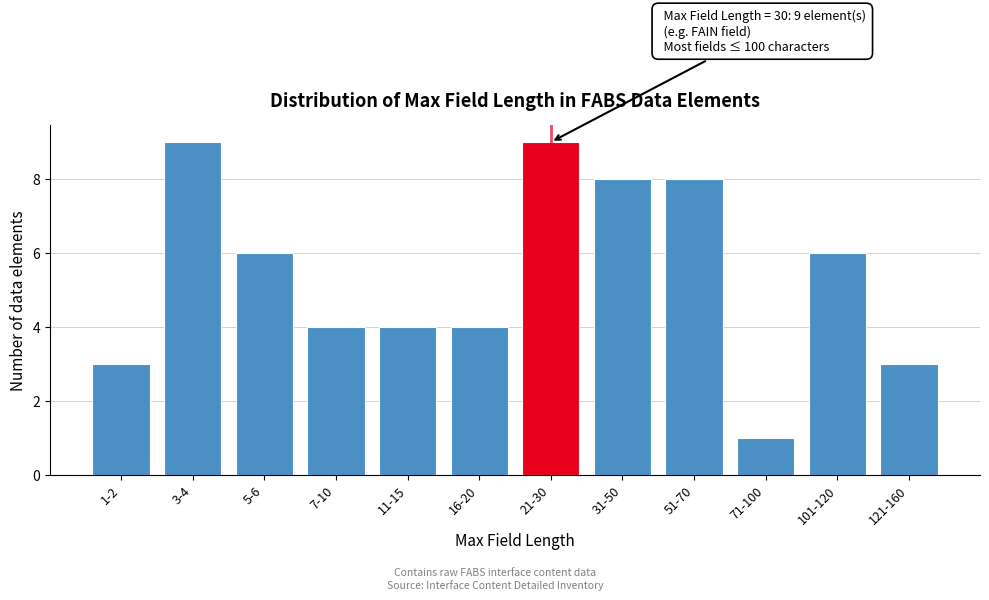

Reading right to left, what are all the values shown in this chart?

3	6	1	8	8	9	4	4	4	6	9	3